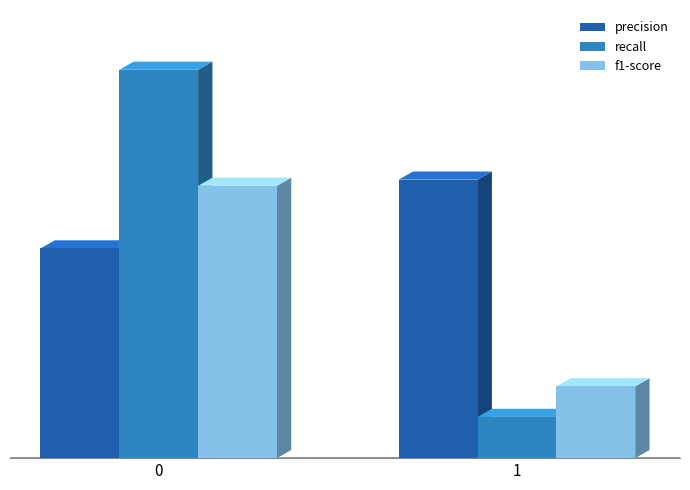

What are all the series names shown in the legend?

precision, recall, f1-score